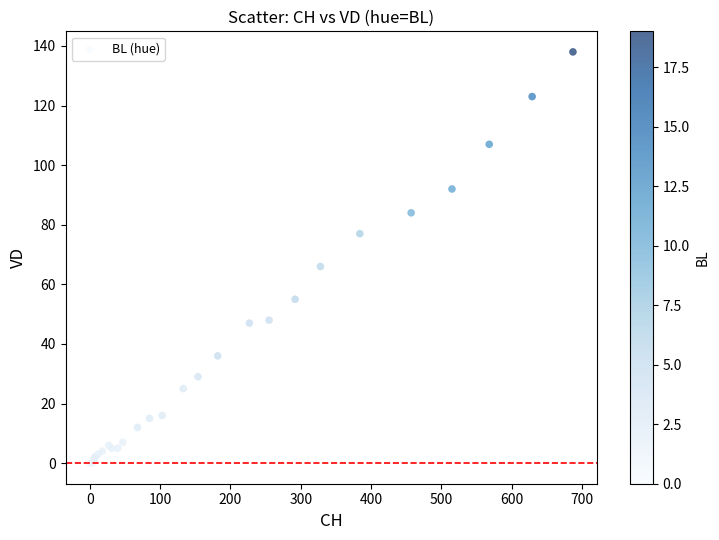

What Y value in the scatter plot is closest to 69?

66